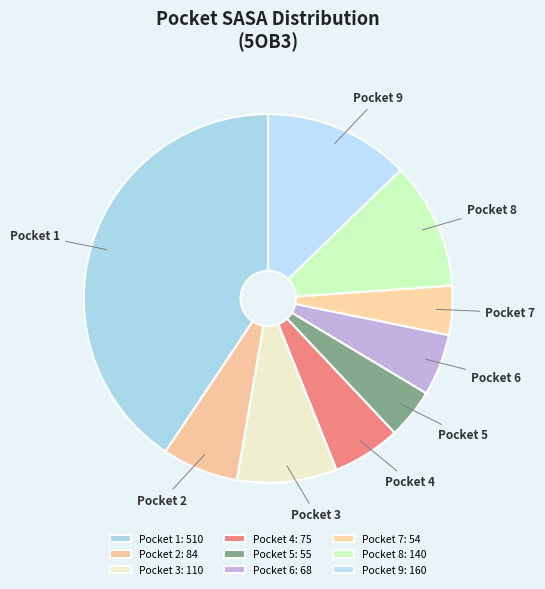

How many slices are in this pie chart?

9